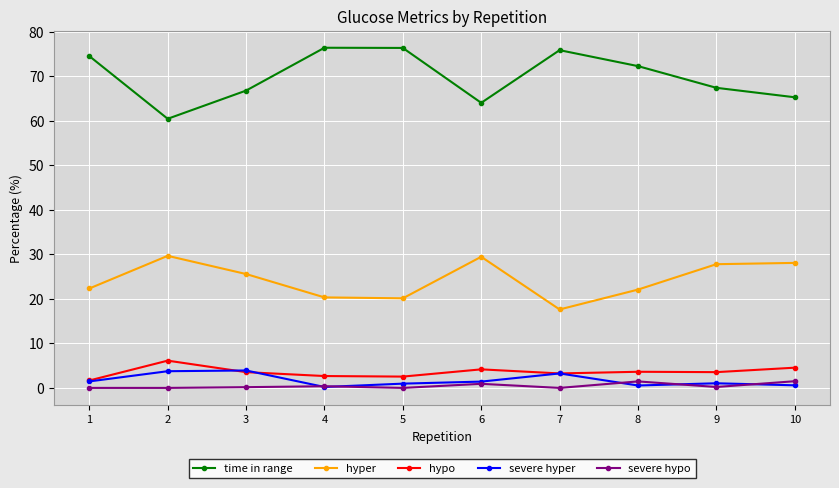

Which series has the widest spread of values?

time in range